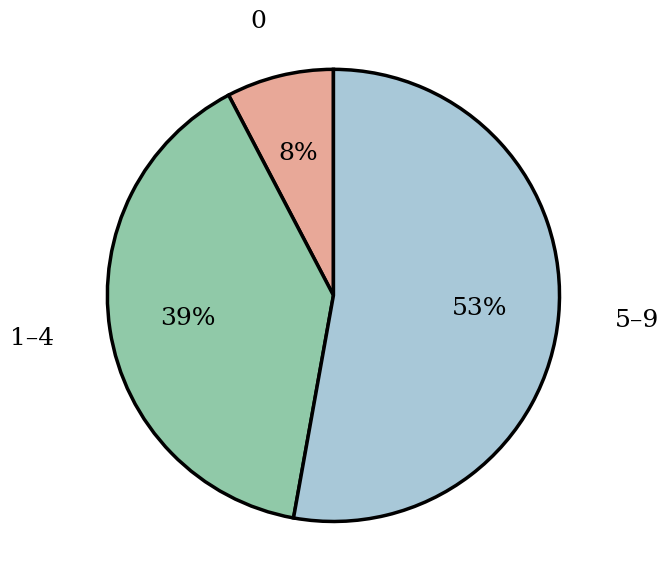

Is it true that 5–9 is 53% of the pie?

True